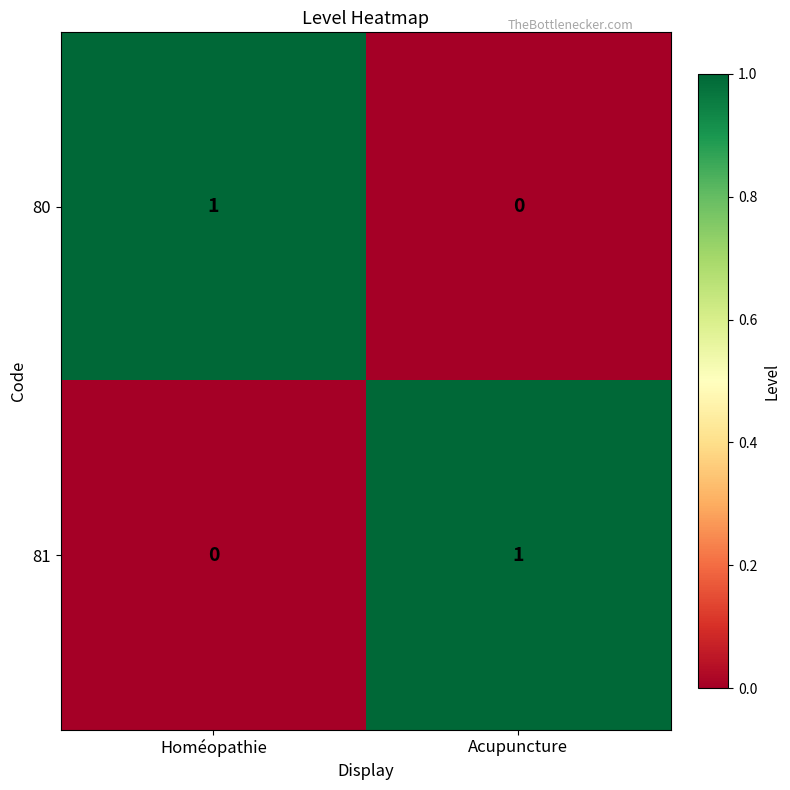

At how many categories does at least one series exceed 0?

2